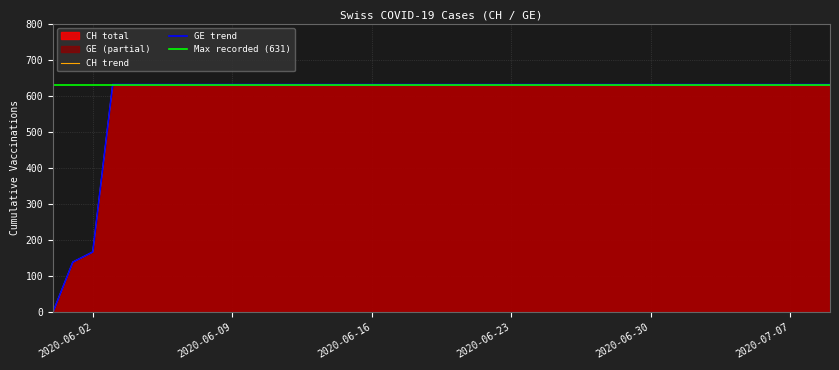

Is the value of GE at 2020-08-31 greater than the value of CH at 2020-12-15?

No